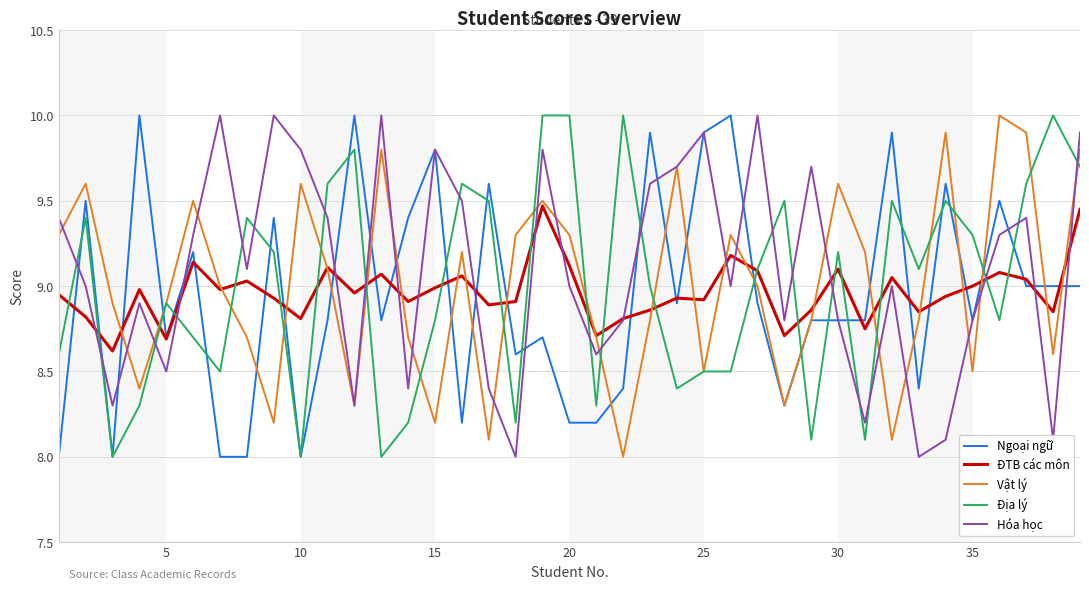

What is the smallest value displayed?

8.0